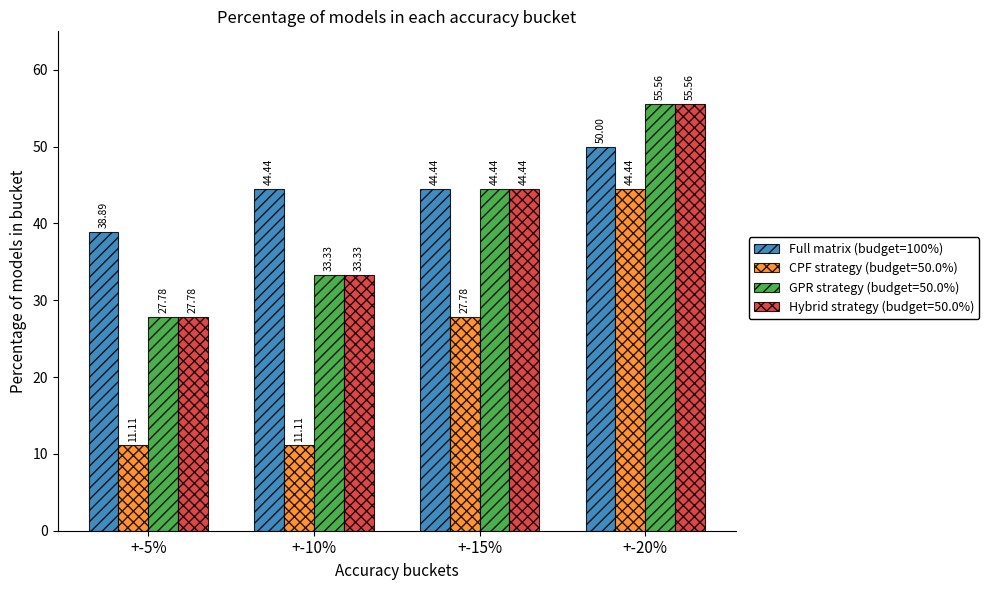

What is the greatest value displayed?

55.6